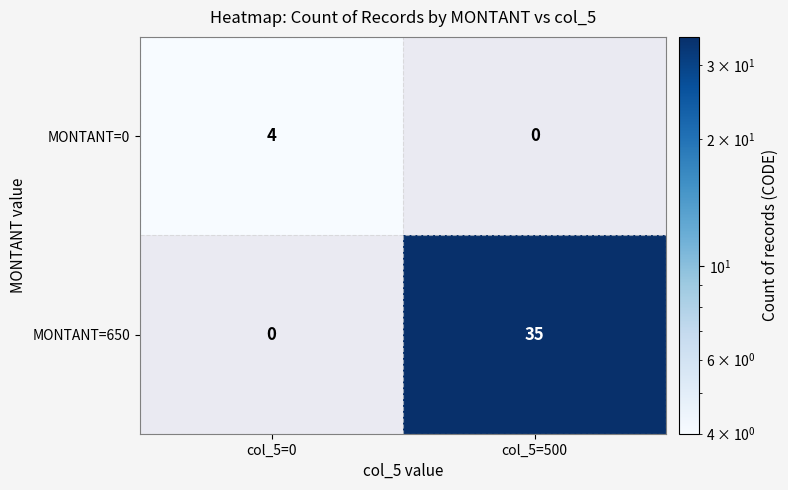

At which category is the sum across all series the highest?

col_5=500